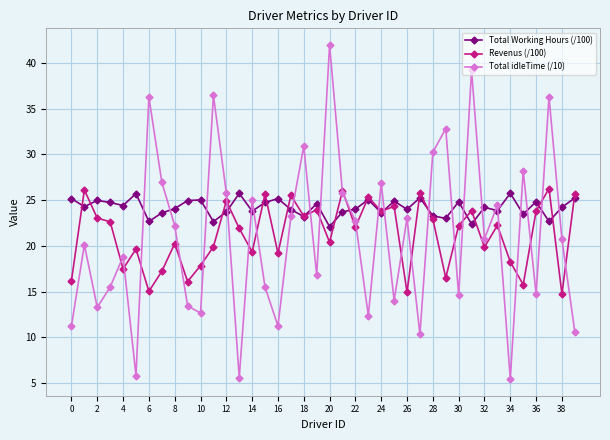

What is the smallest value displayed?

5.5